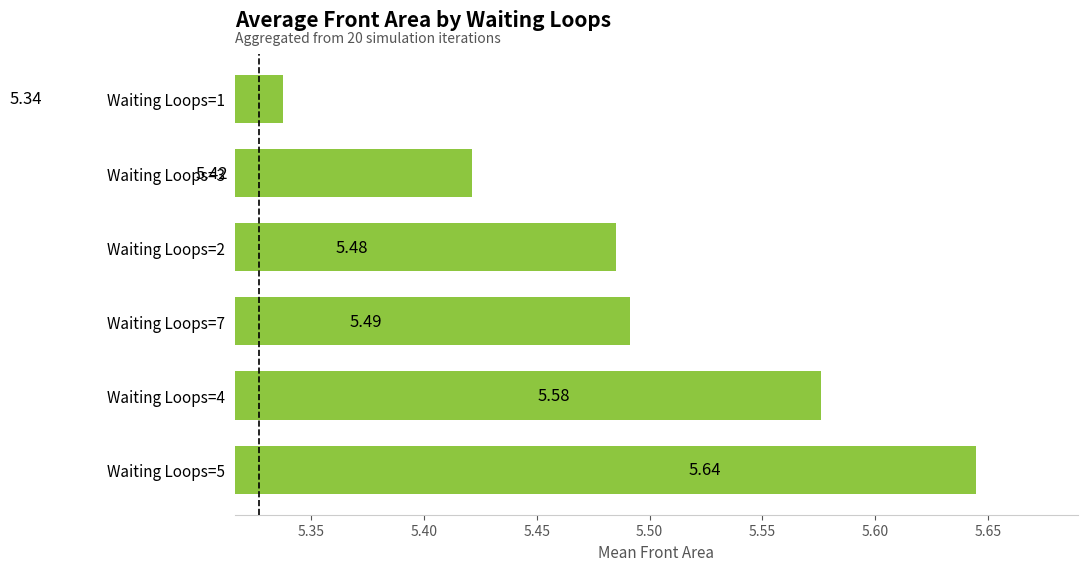

What is the sum of the values at Waiting Loops=3 and Waiting Loops=2?

10.9